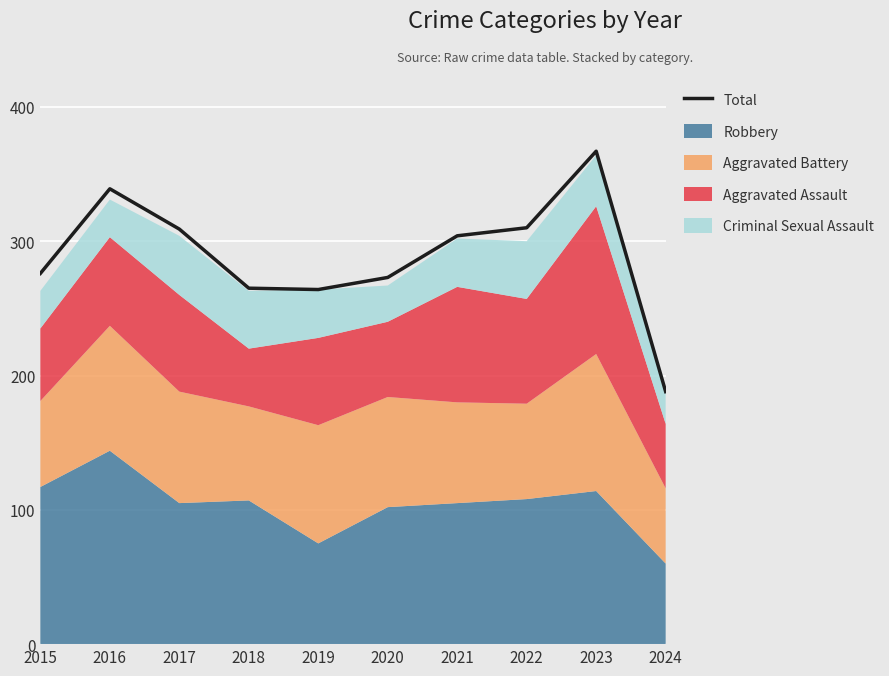

What is the change in value from 2019 to 2024?

-76